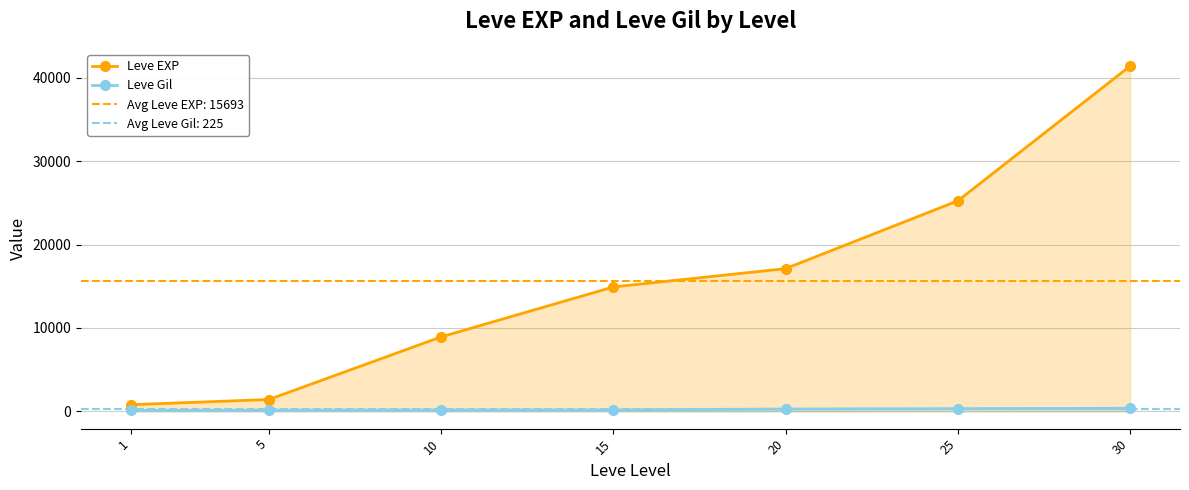

What is the total value across all series at 30?

41782